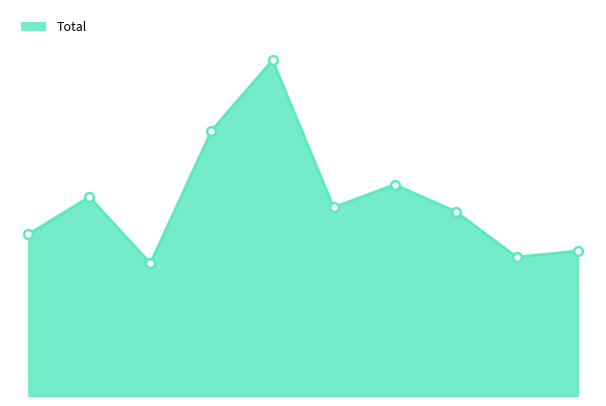

Does the chart have visible grid lines?

No